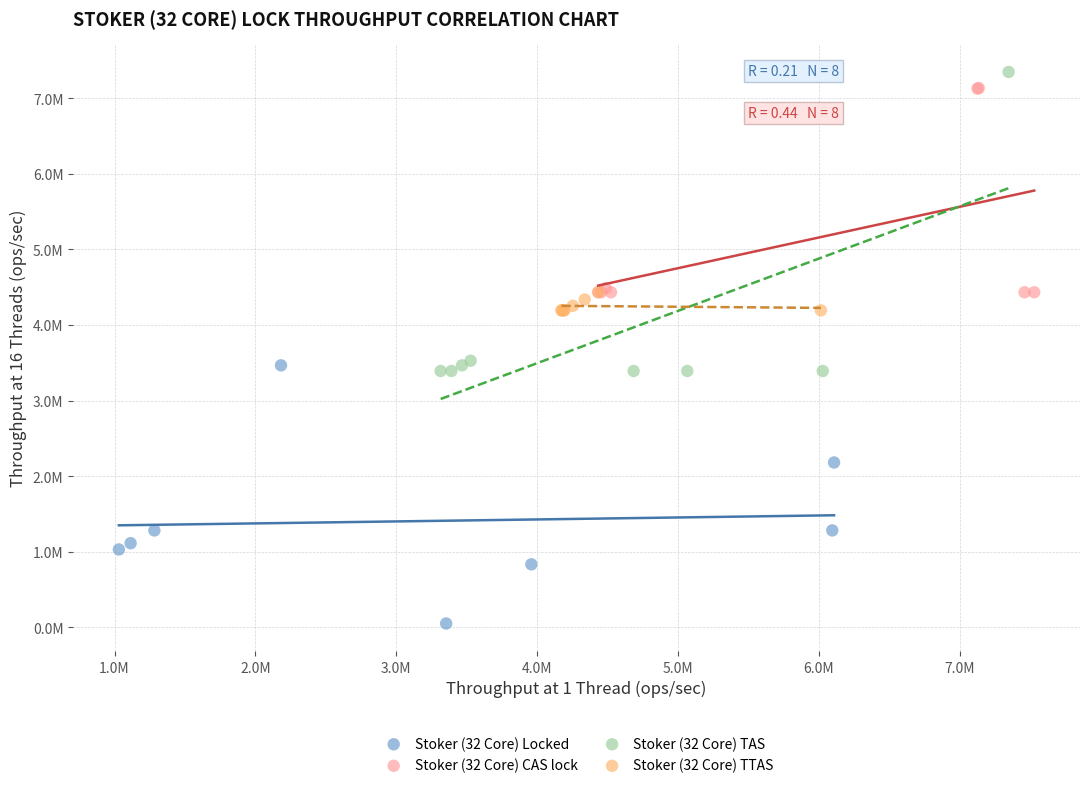

What are all the series names shown in the legend?

Stoker (32 Core) Locked, Stoker (32 Core) CAS lock, Stoker (32 Core) TAS, Stoker (32 Core) TTAS